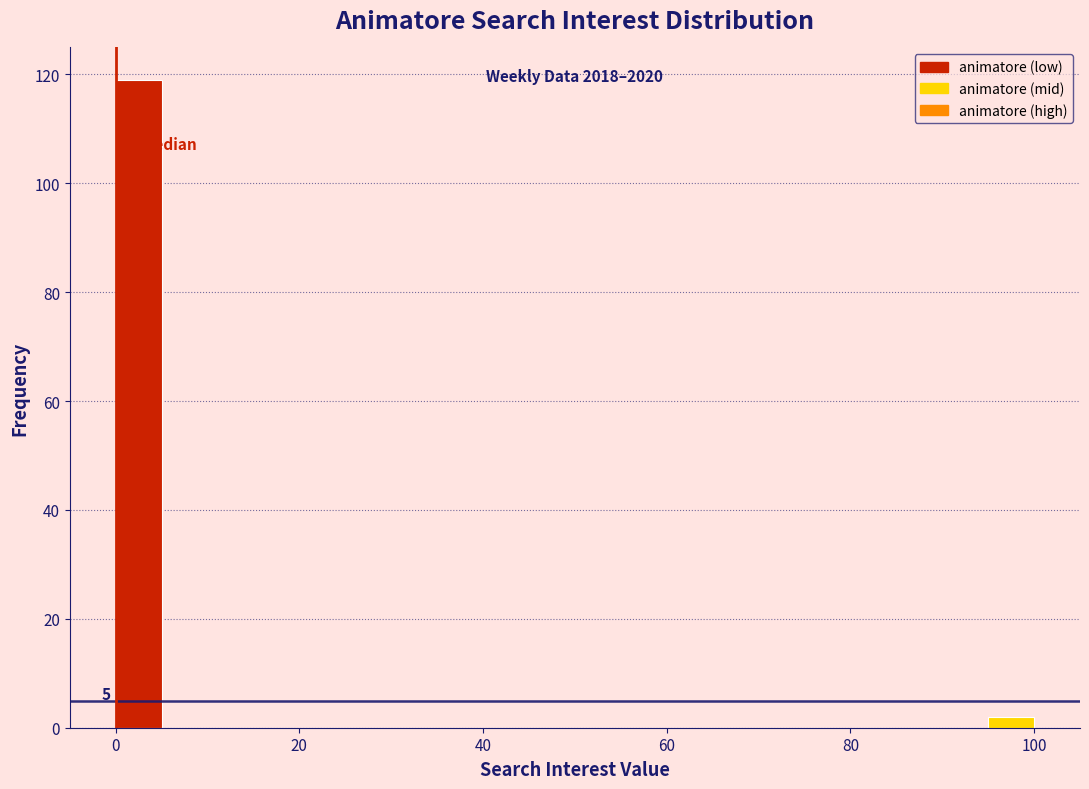

Around what value on the x-axis is the tallest bar? Give the approximate position of its centre, as read against the axis.

2